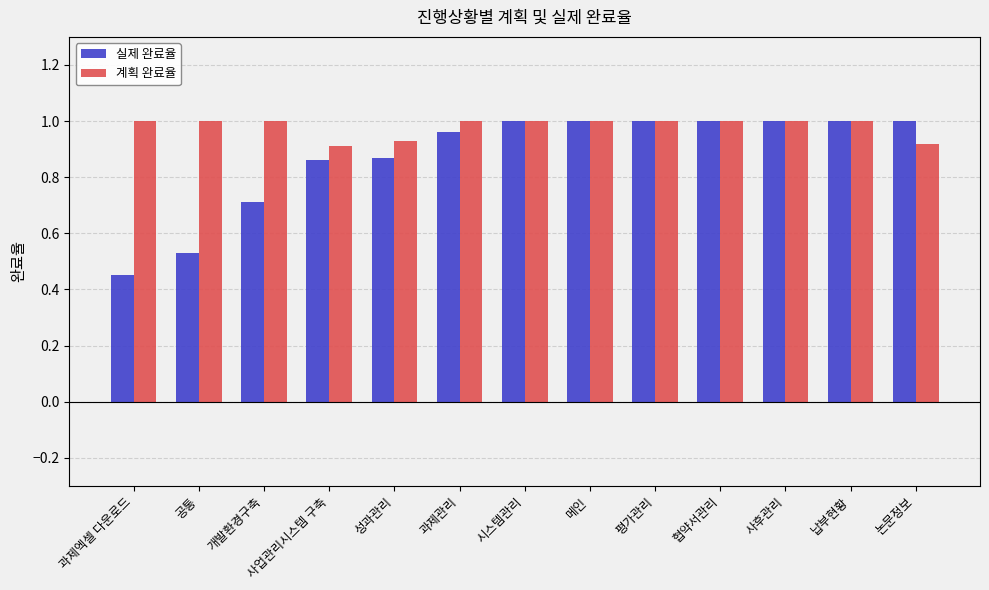

Rank the series at 개발환경구축 from highest to lowest value.

계획 완료율, 실제 완료율